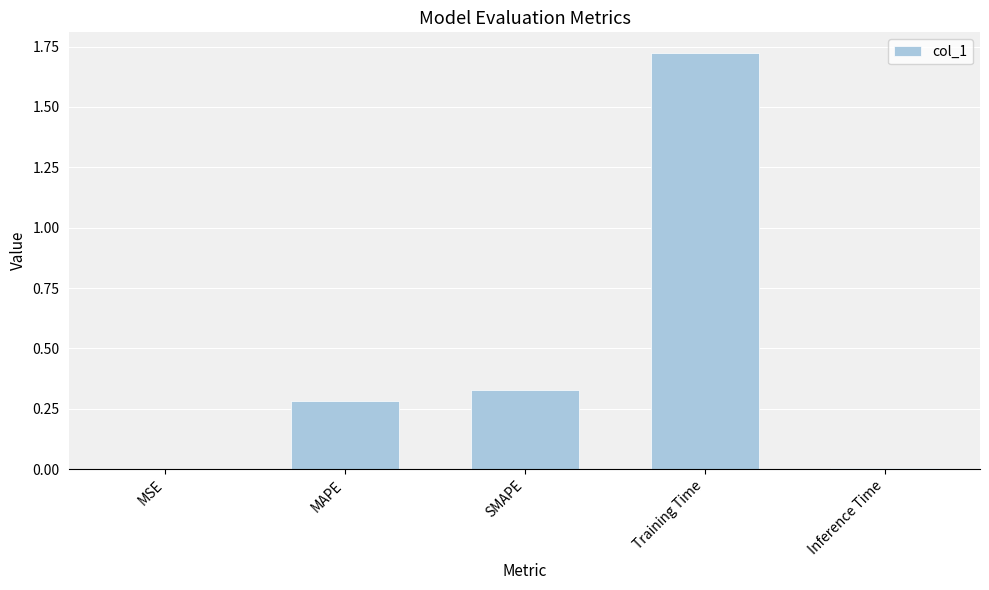

Are the bars horizontal?

No